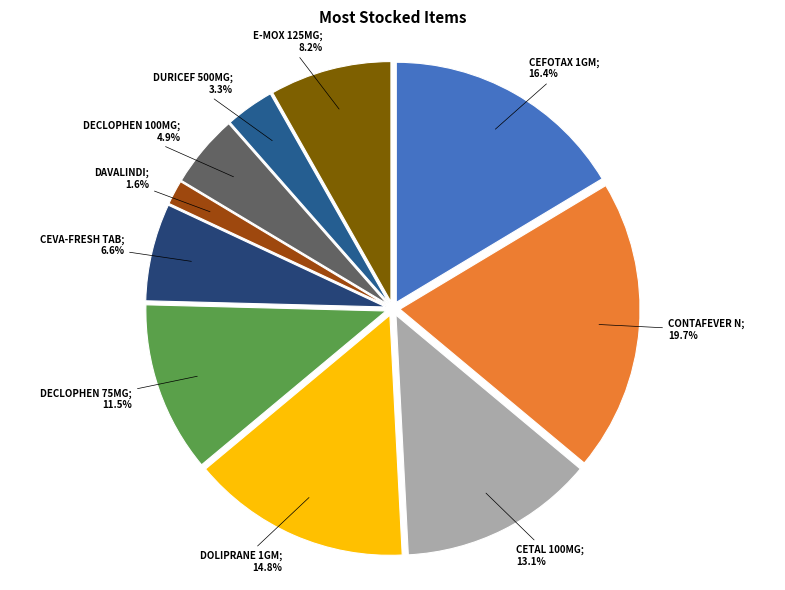

Count the number of slices in the pie.

10